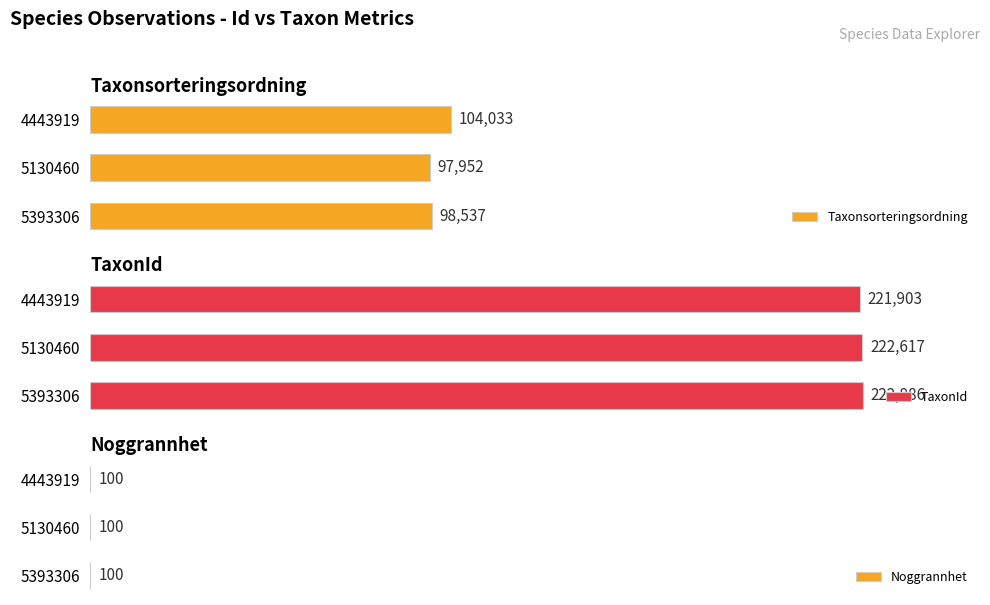

List the labels in order of TaxonId value, smallest first.

4443919, 5130460, 5393306